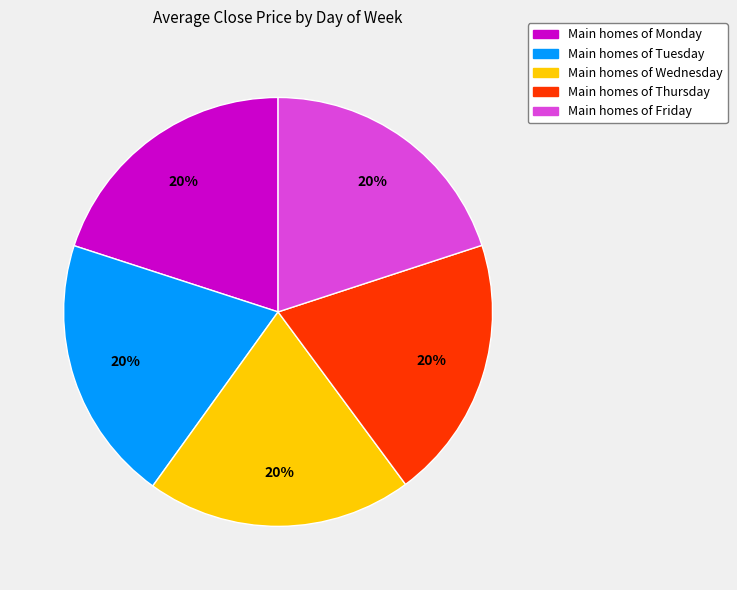

To the nearest percent, what is the average slice percentage?

20%